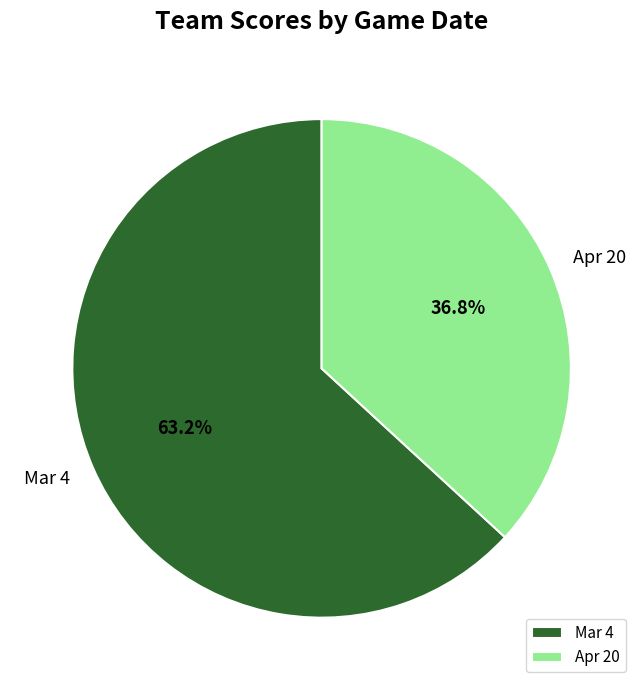

To the nearest percent, what is the combined percentage of Mar 4 and Apr 20?

100%